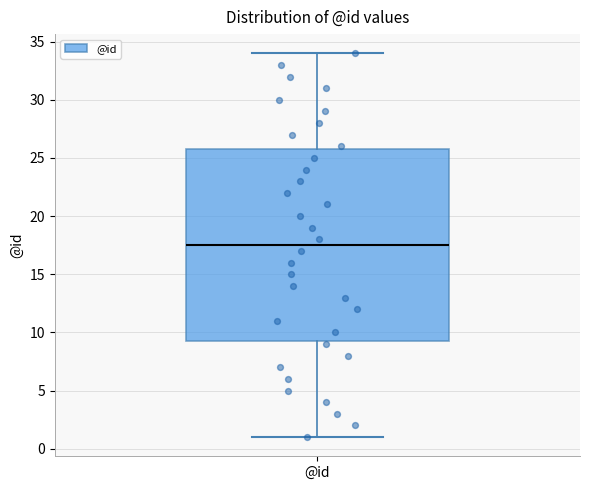

Where does the median line of the box for @id sit on the y-axis? The values are not printed on the chart, so give them approximately, as read against the axis.

17.5